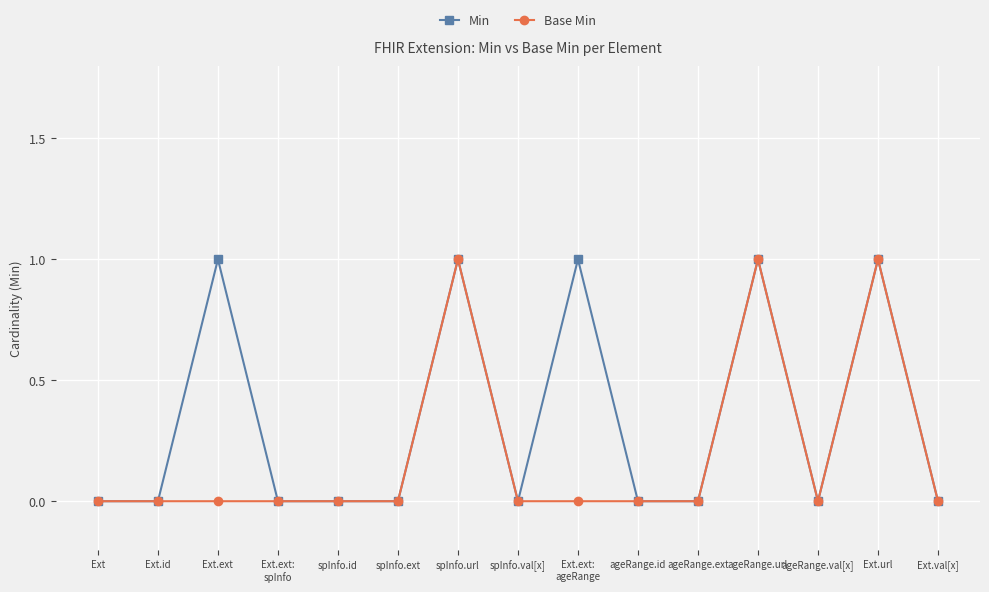

How many series are shown in this chart?

2